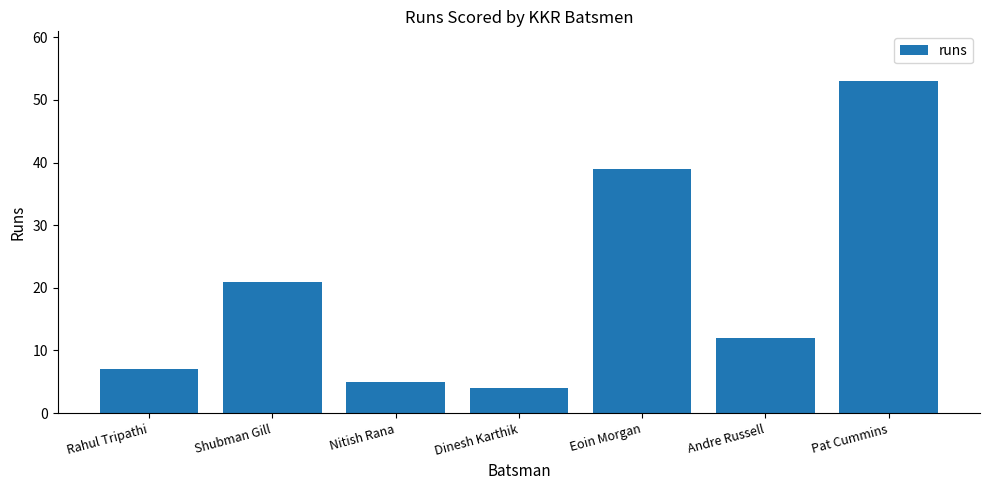

Reading left to right, extract all data points from this chart.

7	21	5	4	39	12	53